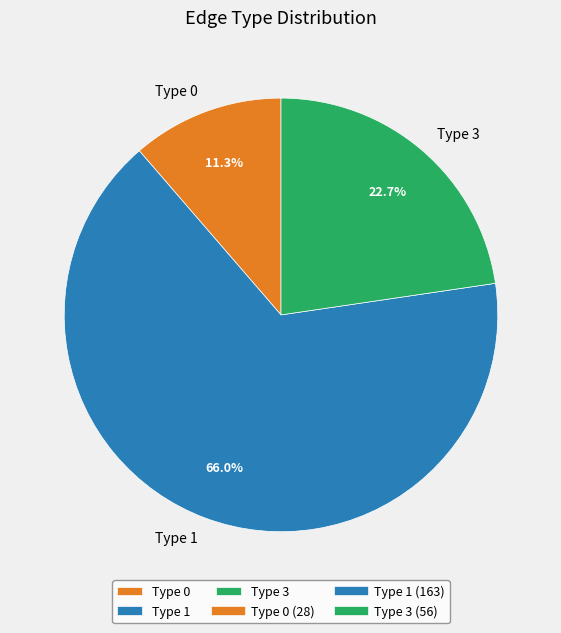

Does Type 0 represent more than half of the total?

No